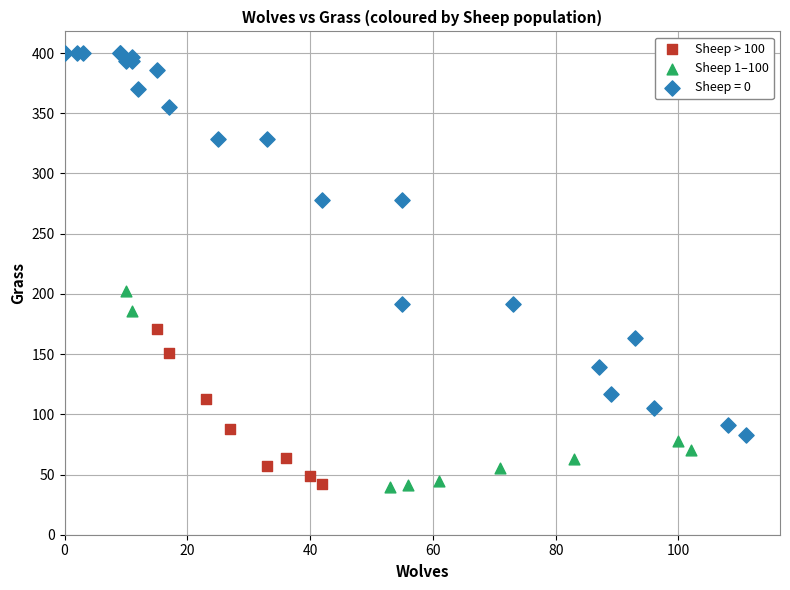

Which series has the largest Y range (max minus min)?

Sheep = 0